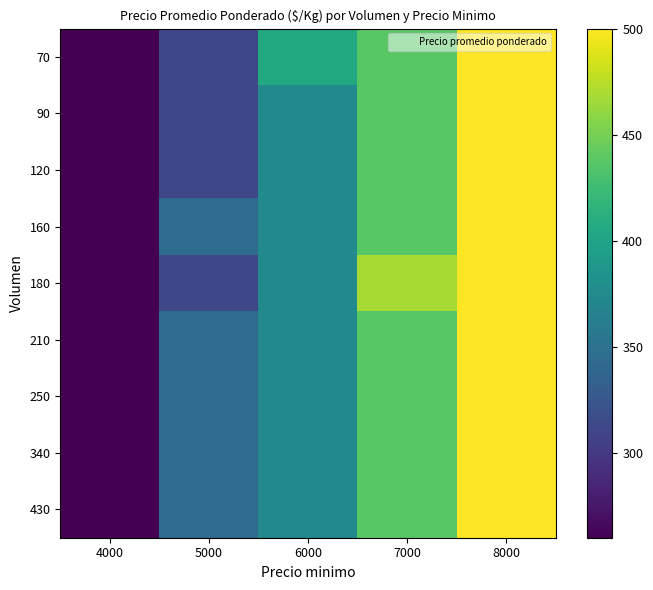

At which category does the chart reach its minimum across all series?

4000